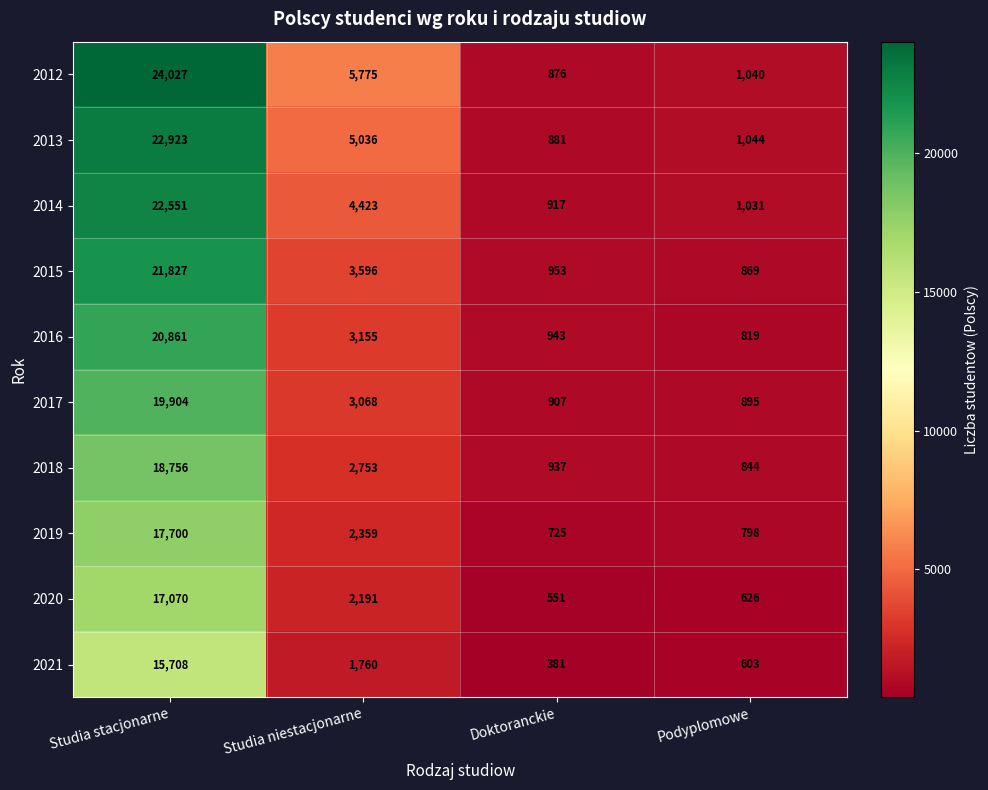

Where is 2015 nearest to the value 11348?

Studia niestacjonarne